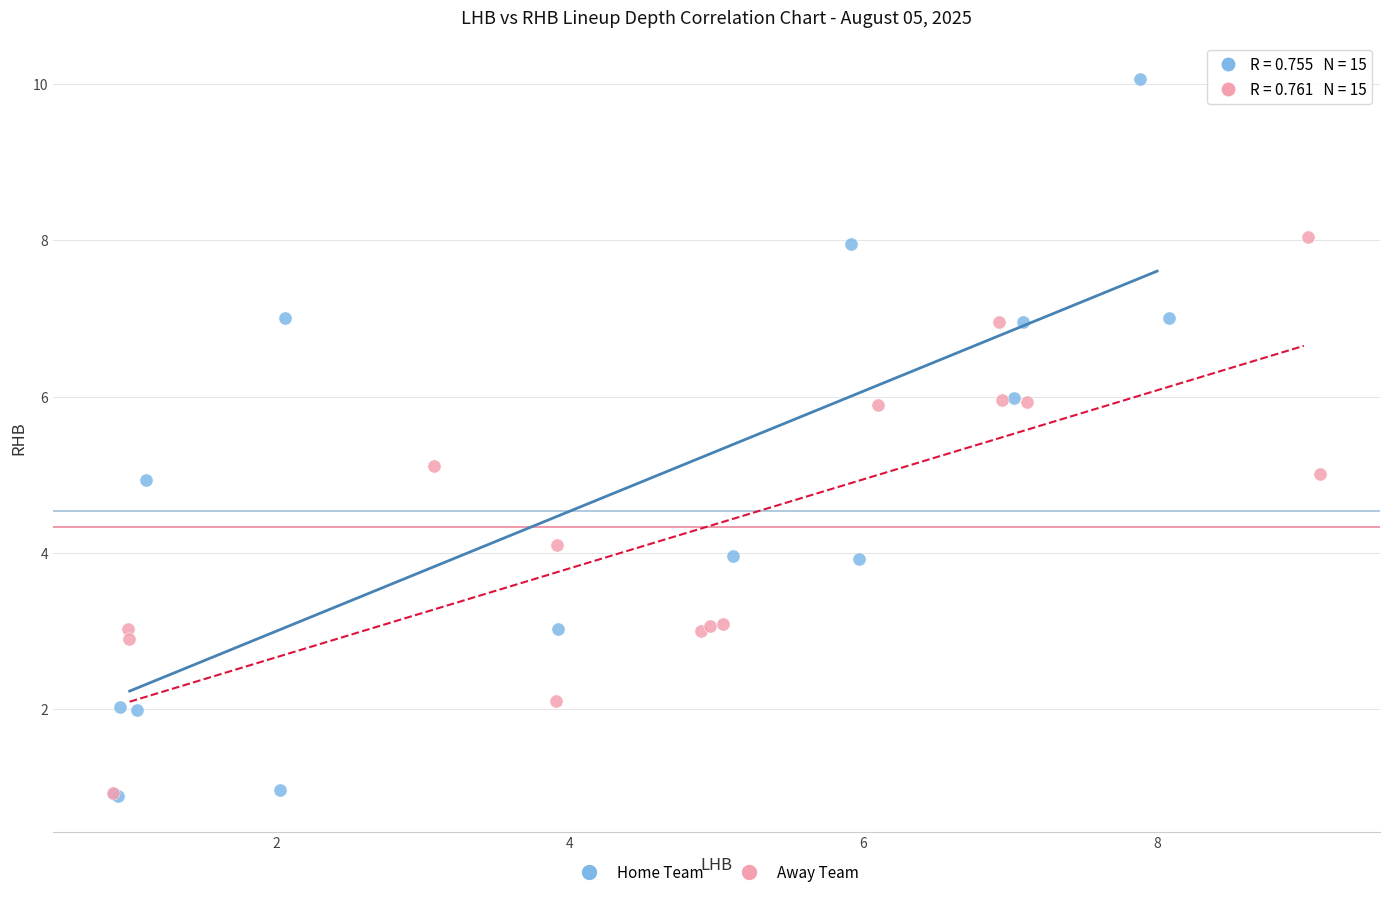

Which series reaches the maximum Y coordinate?

Home Team